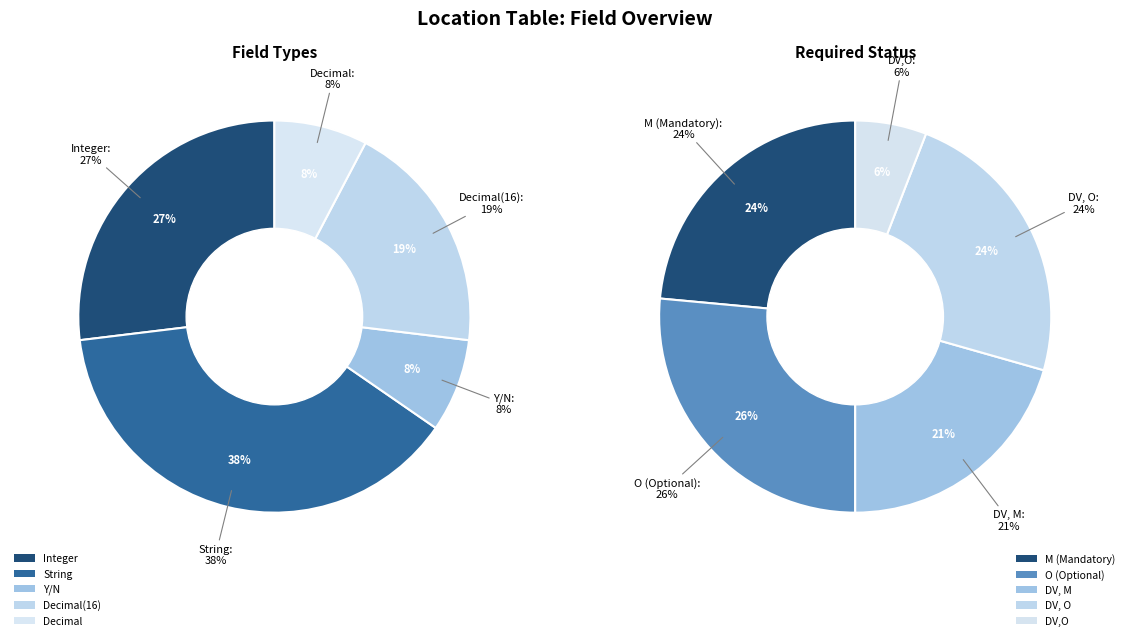

The Decimal slice represents 17% of the pie. True or false?

False